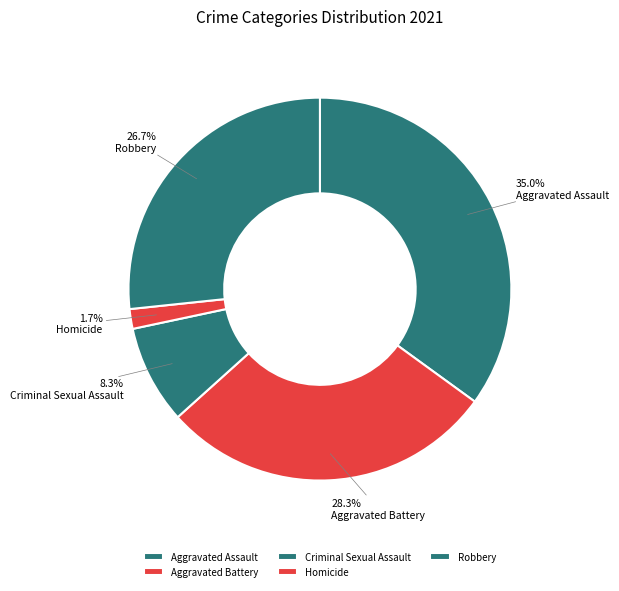

Is there a majority slice in this chart?

No